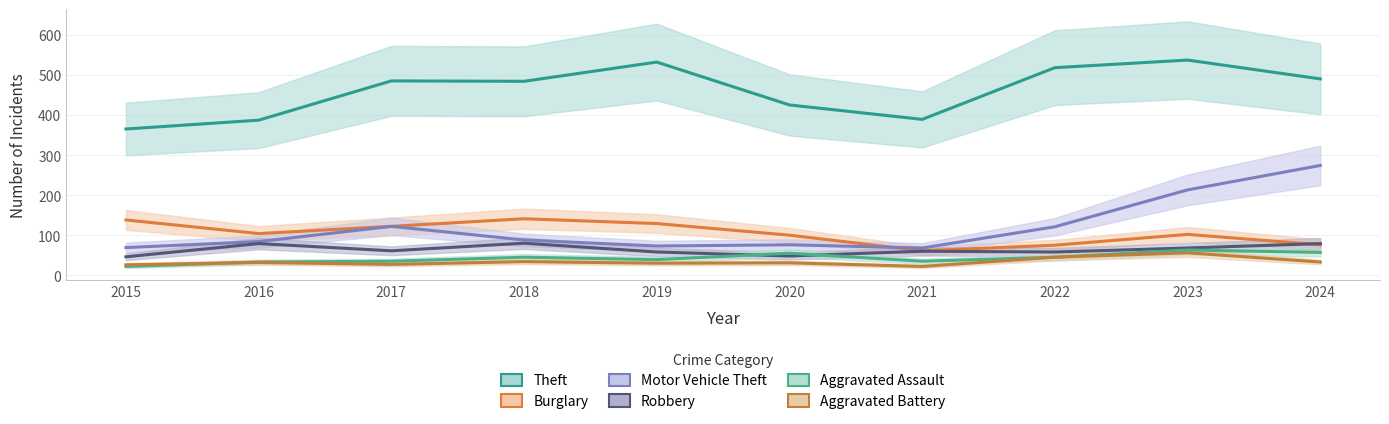

What is the maximum value shown in the chart?

537